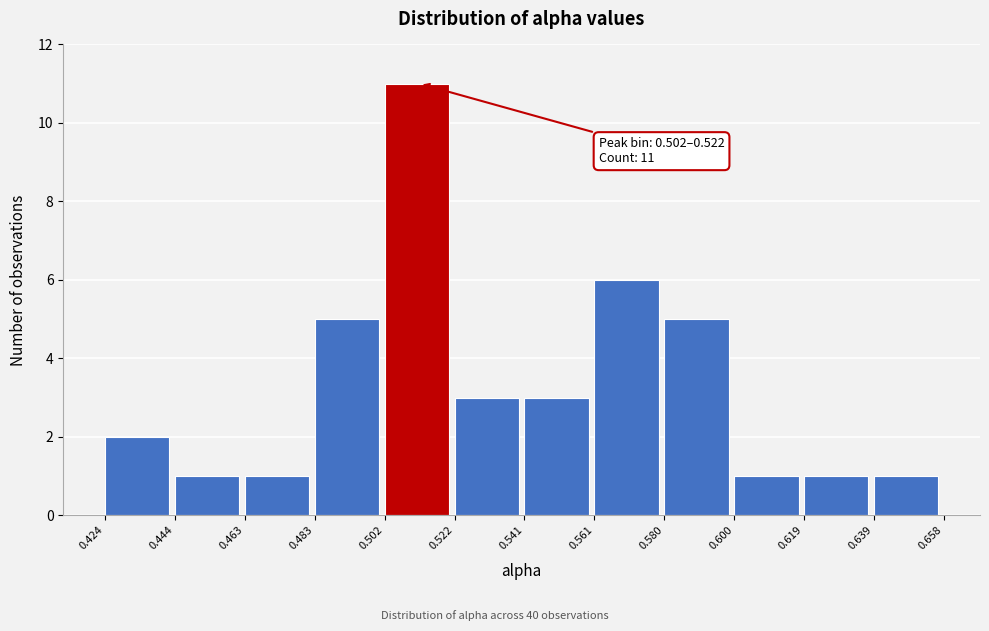

Which range on the x-axis has the tallest bar?

0.502 to 0.522